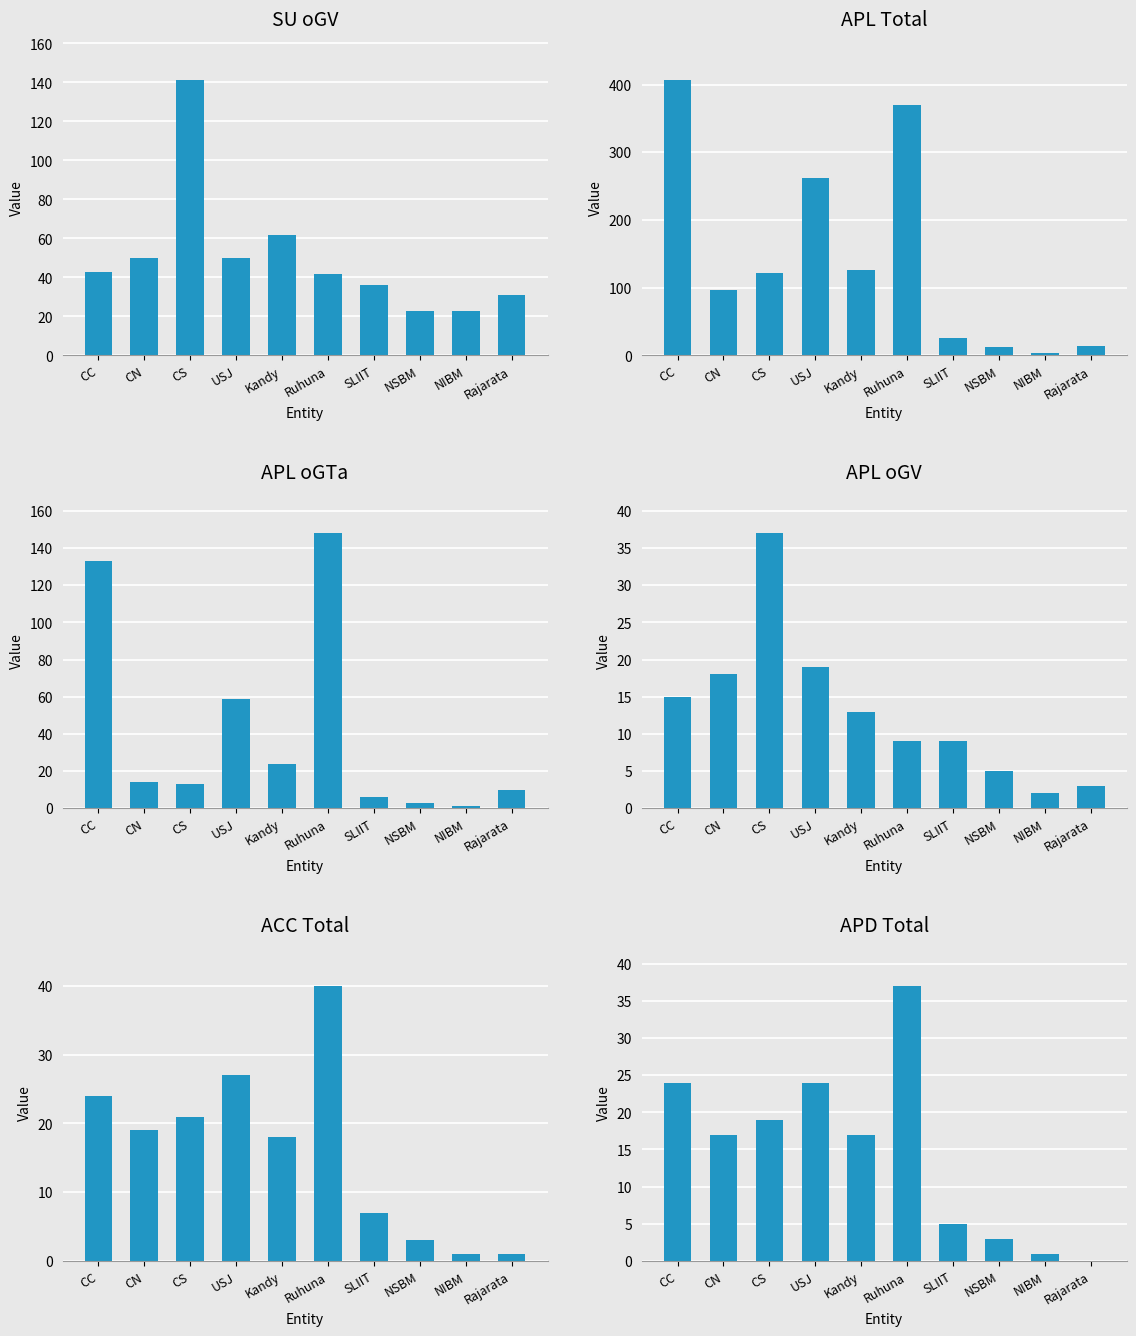

The APD_Total series shows 50 at Ruhuna. True or false?

False